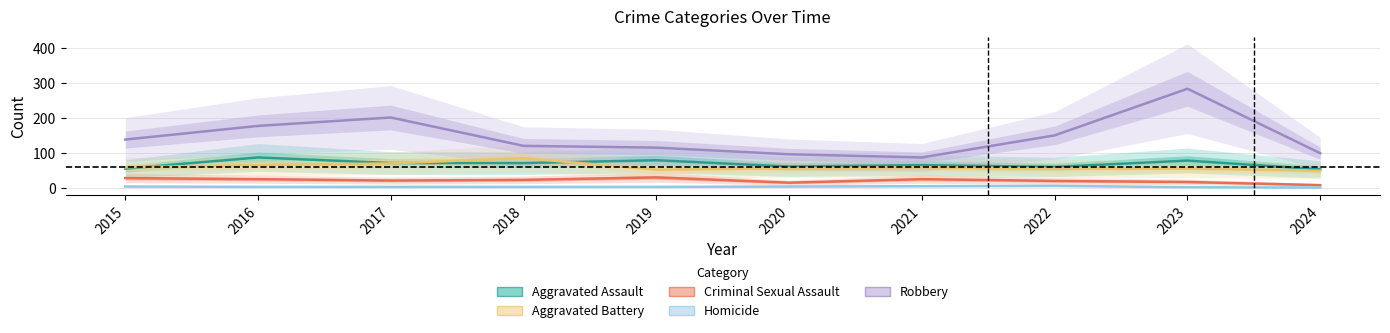

At 2019, list the series in order from smallest to largest.

Homicide, Criminal Sexual Assault, Aggravated Battery, Aggravated Assault, Robbery